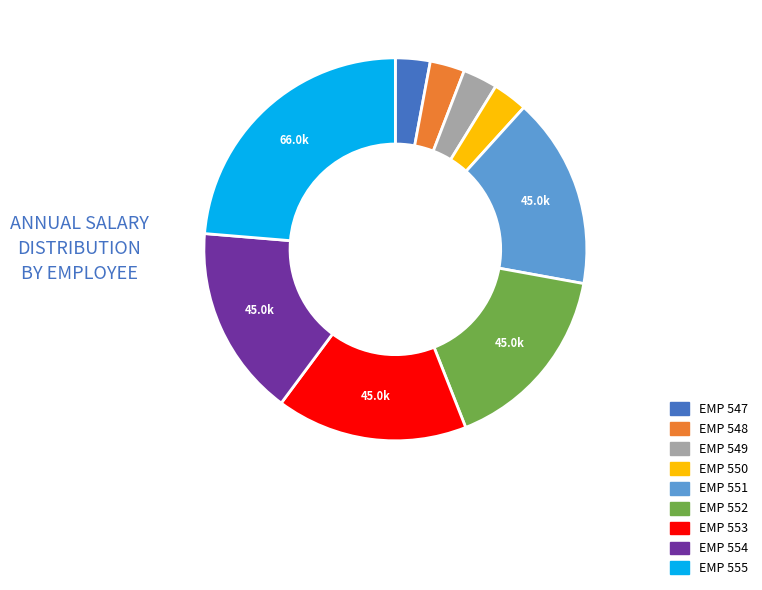

Is the sum of EMP 548 and EMP 549 greater than half?

No